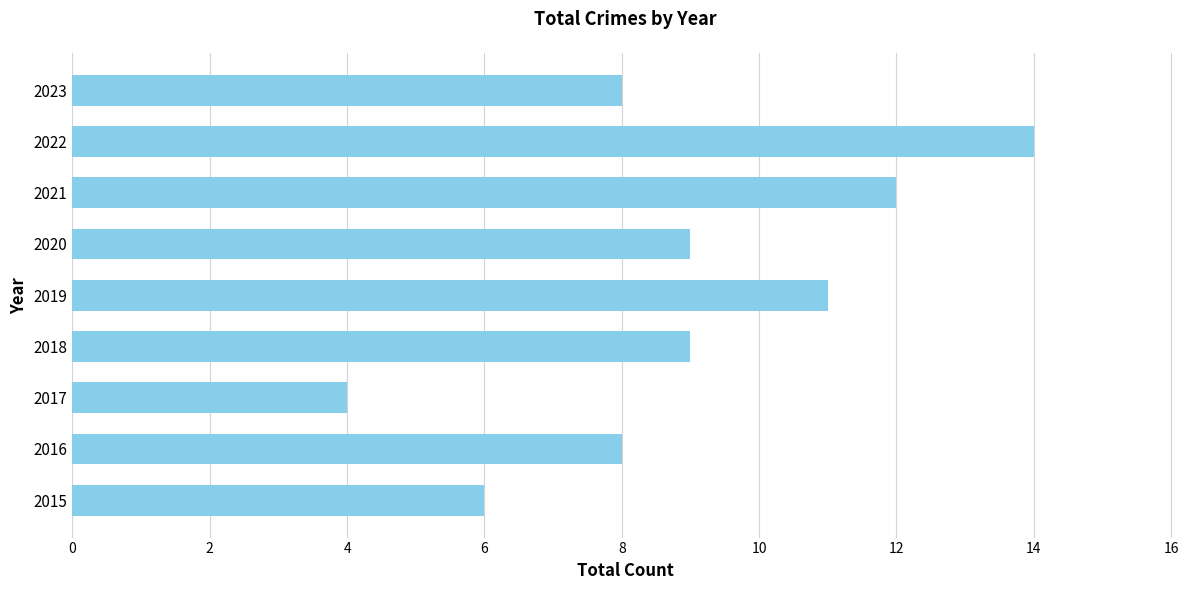

What is the greatest value displayed?

14